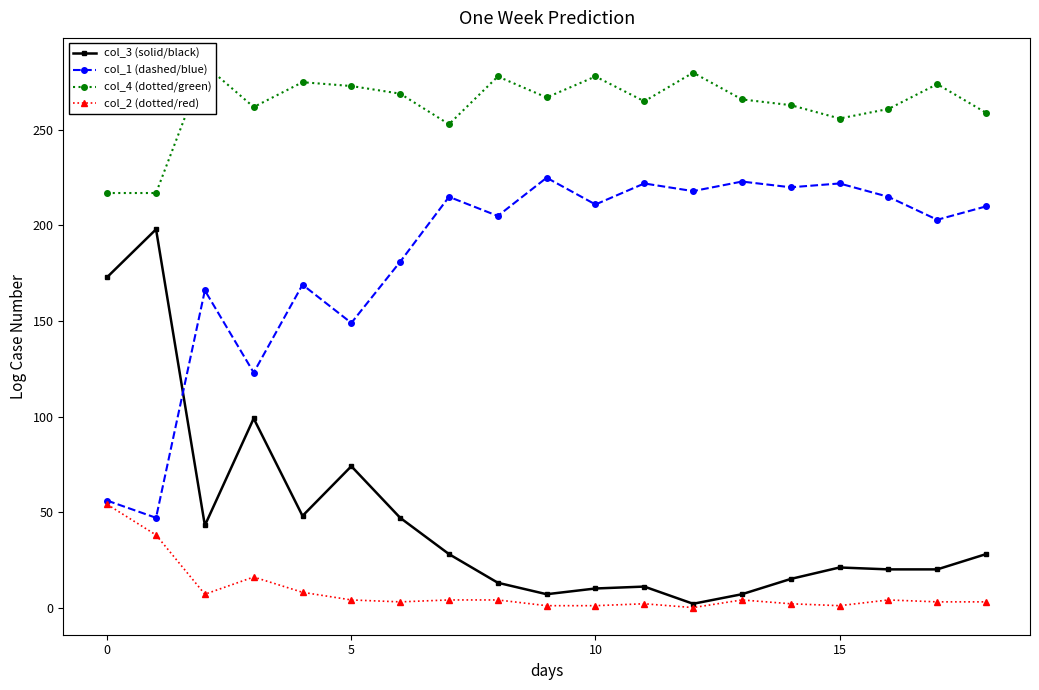

Which series has the widest spread of values?

col_3 (solid/black)